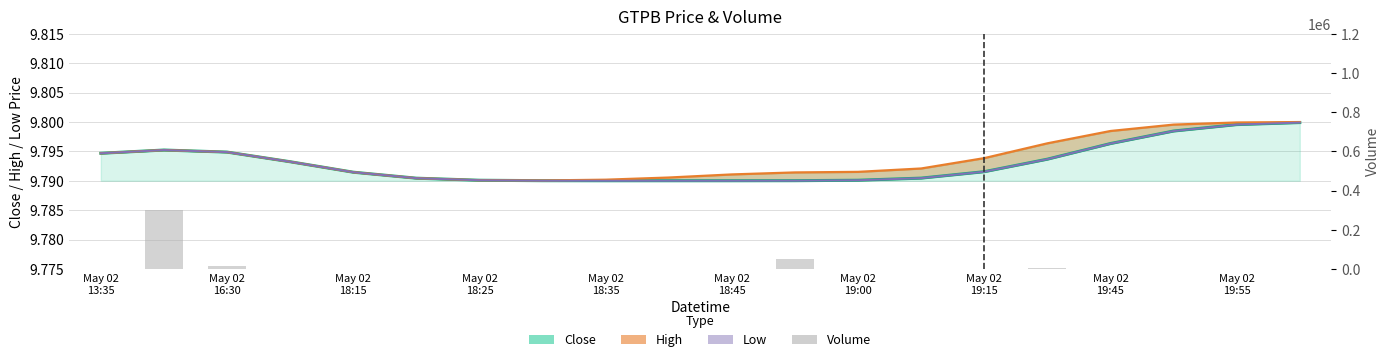

Count the number of categories in the chart.

20